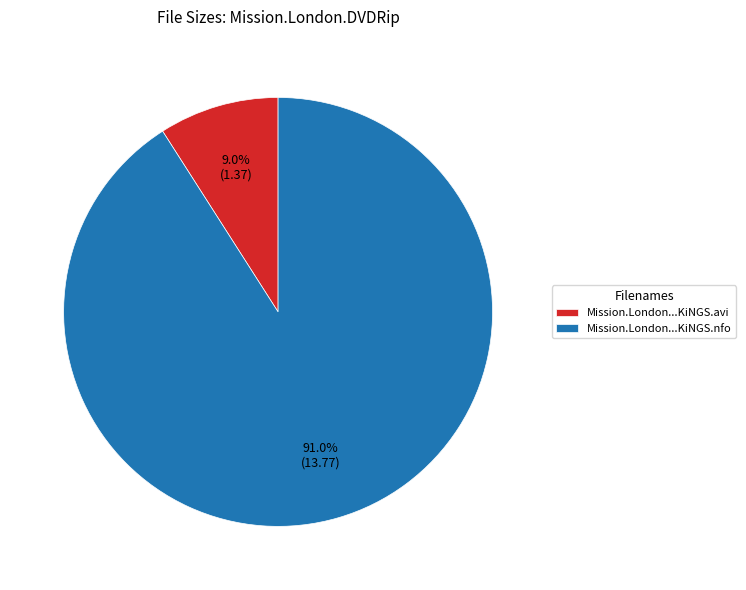

What is the majority slice?

Mission.London...KiNGS.nfo